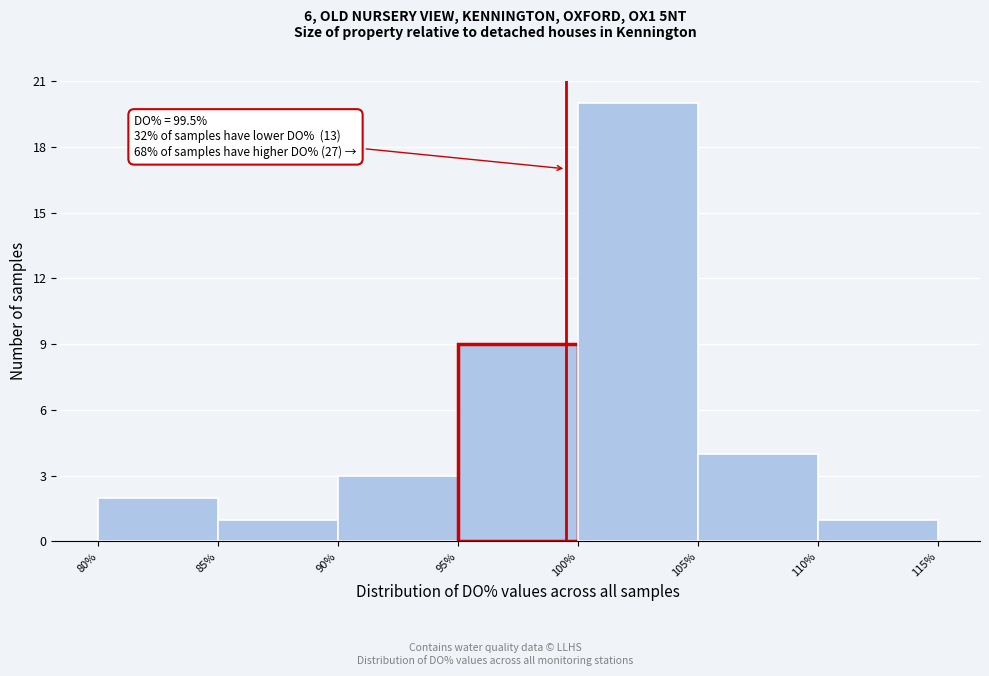

Over which range of the x-axis is the bar tallest?

100% to 105%